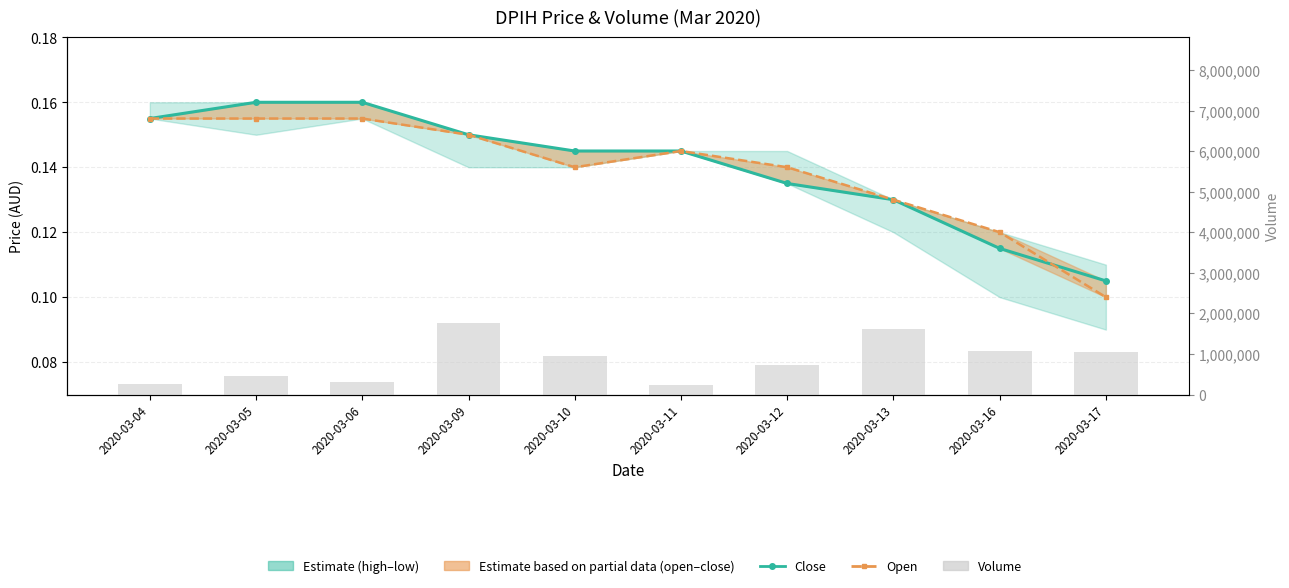

Which category has the highest value in the vol series?

2020-03-09